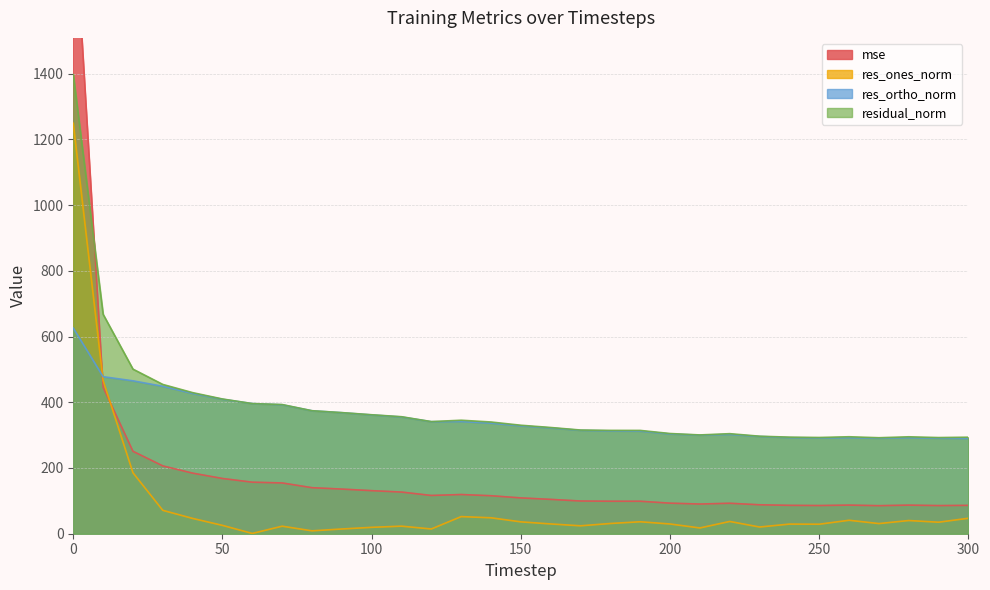

Which series has the largest total across all categories?

residual_norm